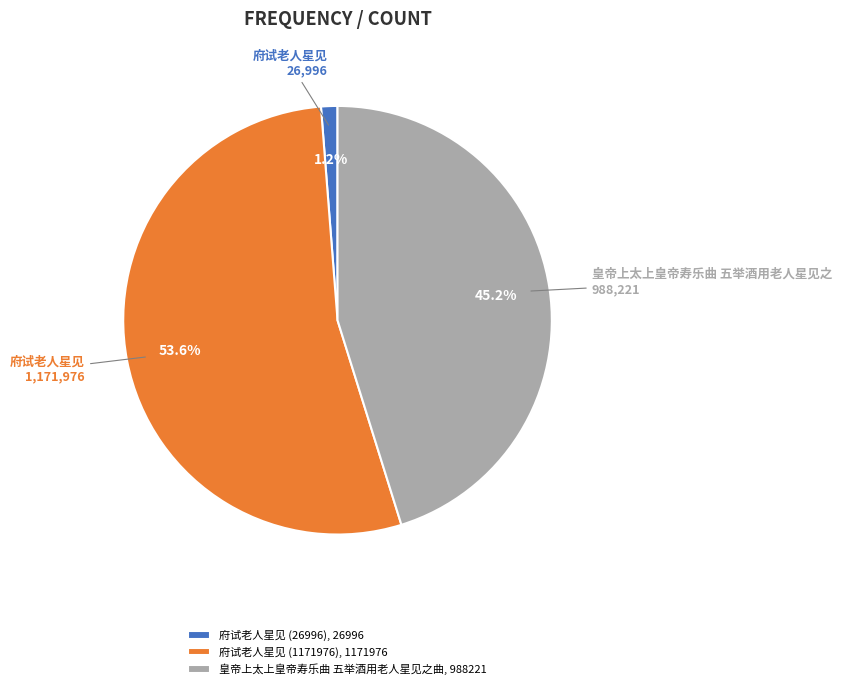

What is the total percentage of 府试老人星见 (26996) and 皇帝上太上皇帝寿乐曲 五举酒用老人星见之曲?

46.4%